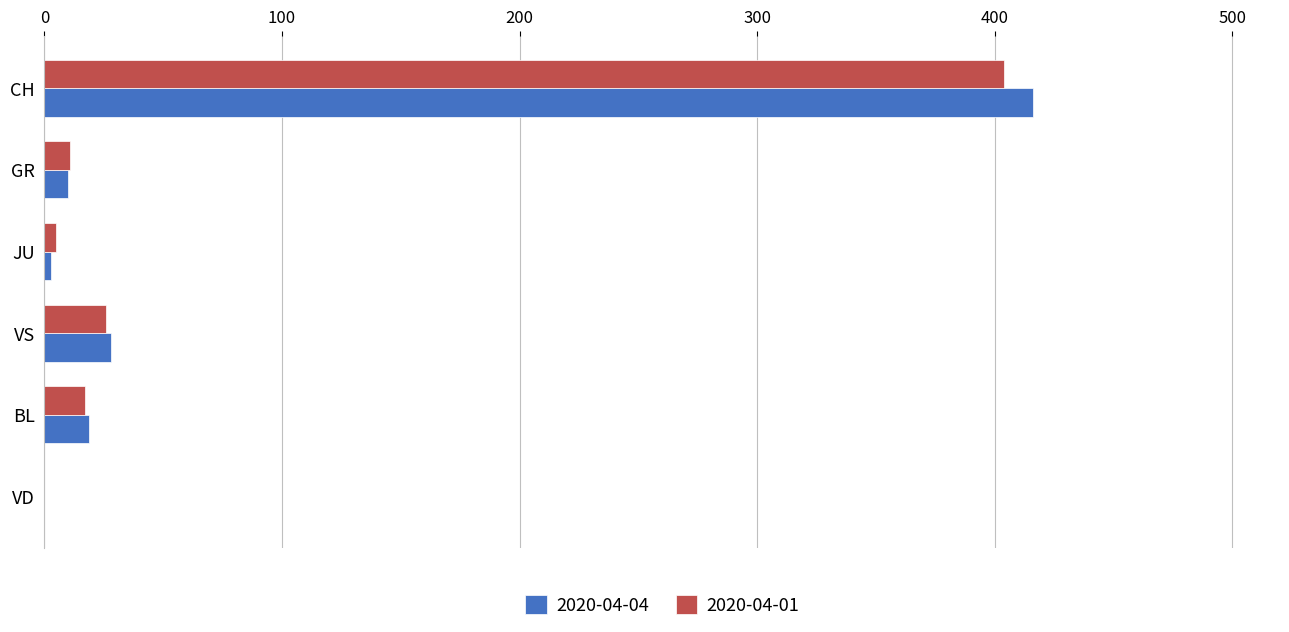

At which category is the sum across all series the highest?

CH